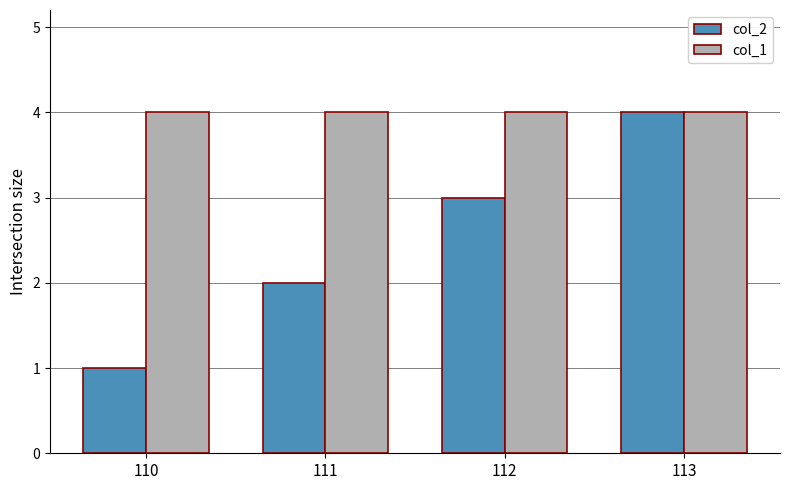

Reading right to left, what are all the values shown in this chart?

col_2: 4	3	2	1
col_1: 4	4	4	4